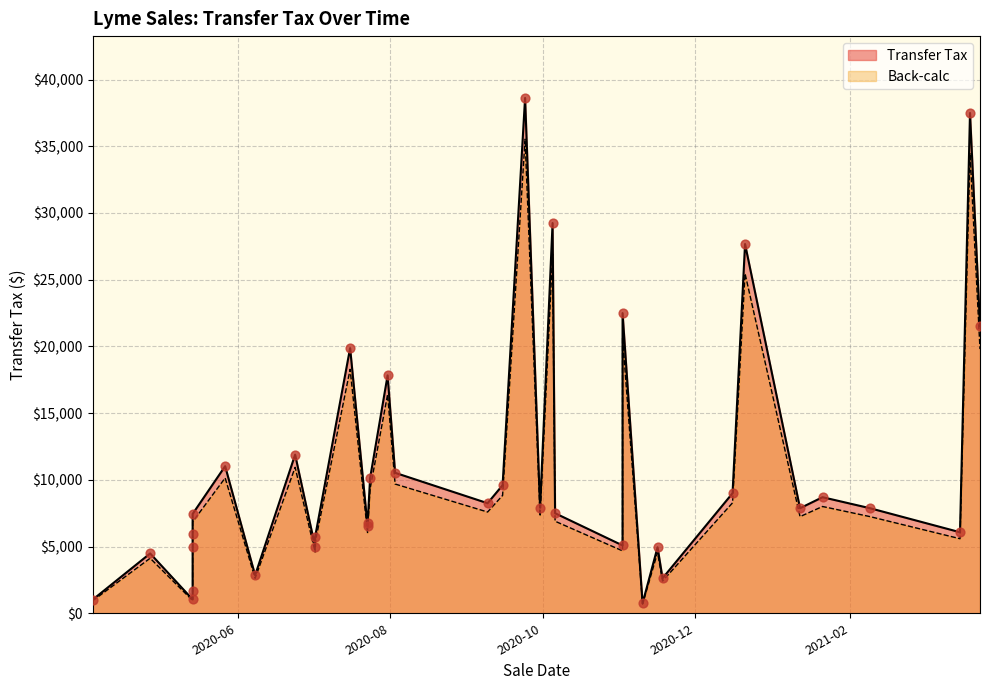

What are all the series names shown in the legend?

Transfer Tax, Back-calc